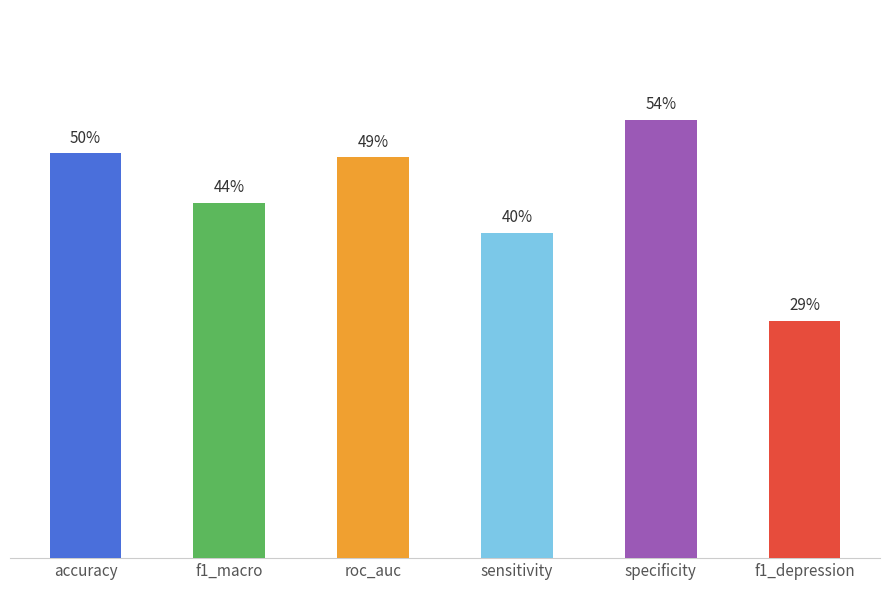

Rank the categories by value from highest to lowest.

specificity, accuracy, roc_auc, f1_macro, sensitivity, f1_depression